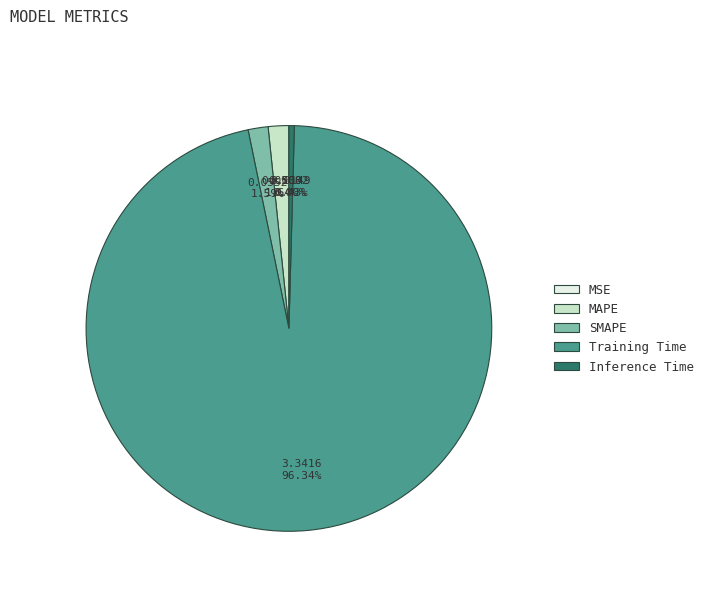

The SMAPE slice represents 2% of the pie. True or false?

True